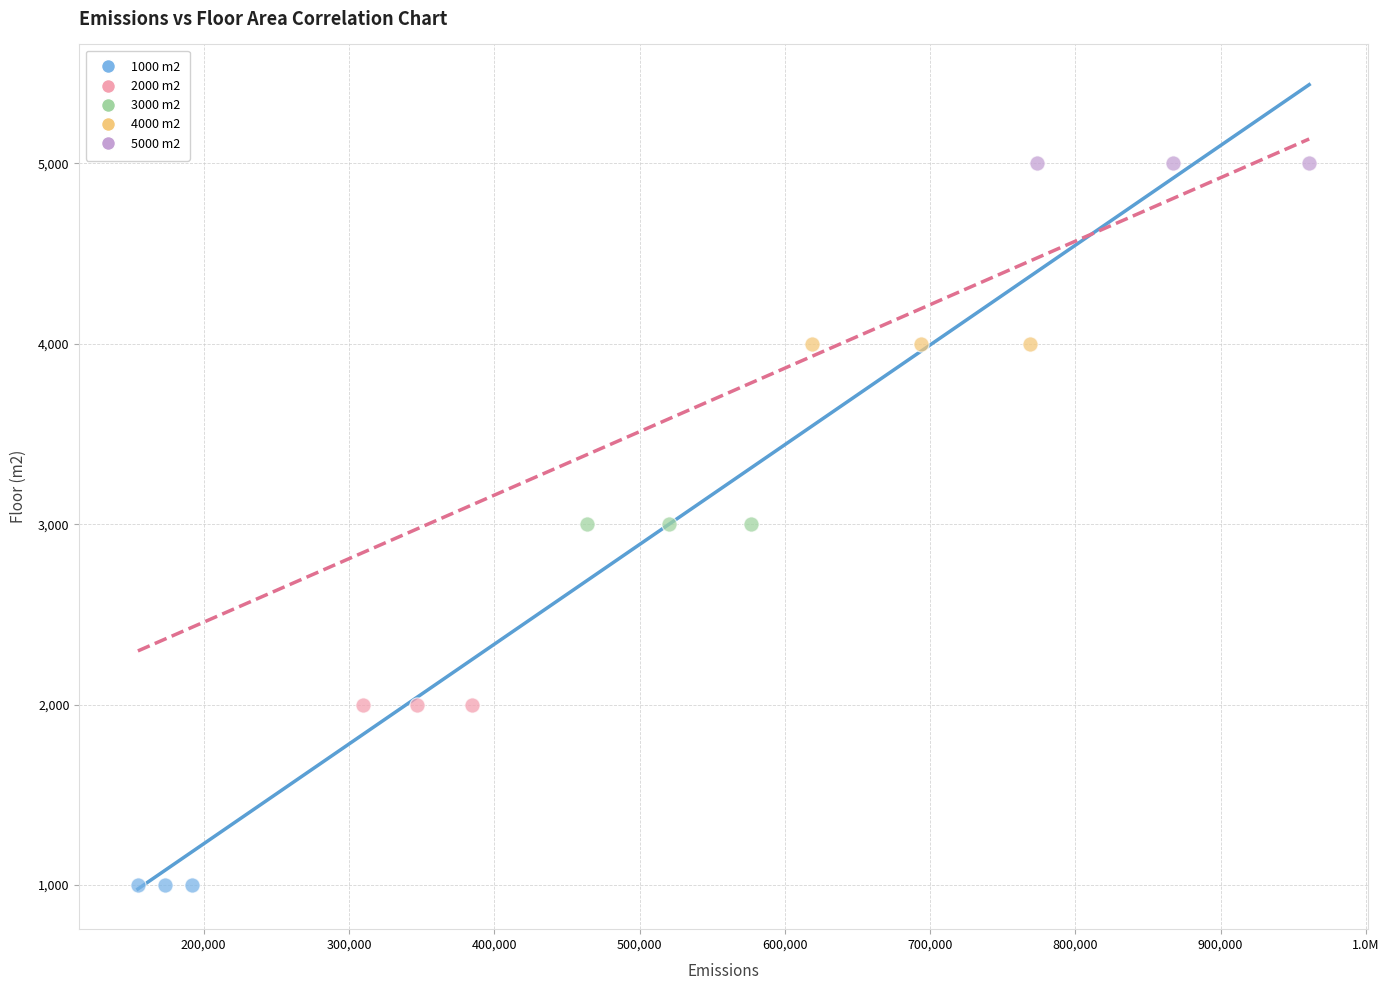

Which series contains the highest Y value?

5000 m2